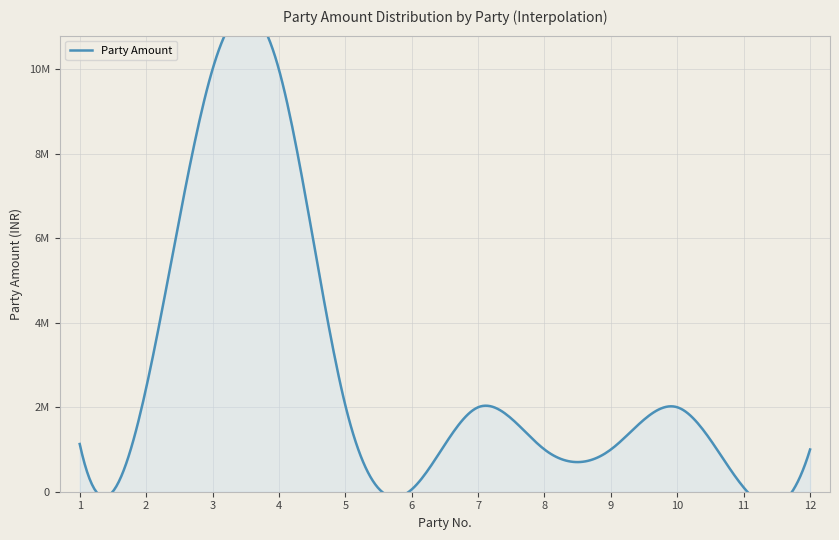

Which category has the lowest value across all series?

6